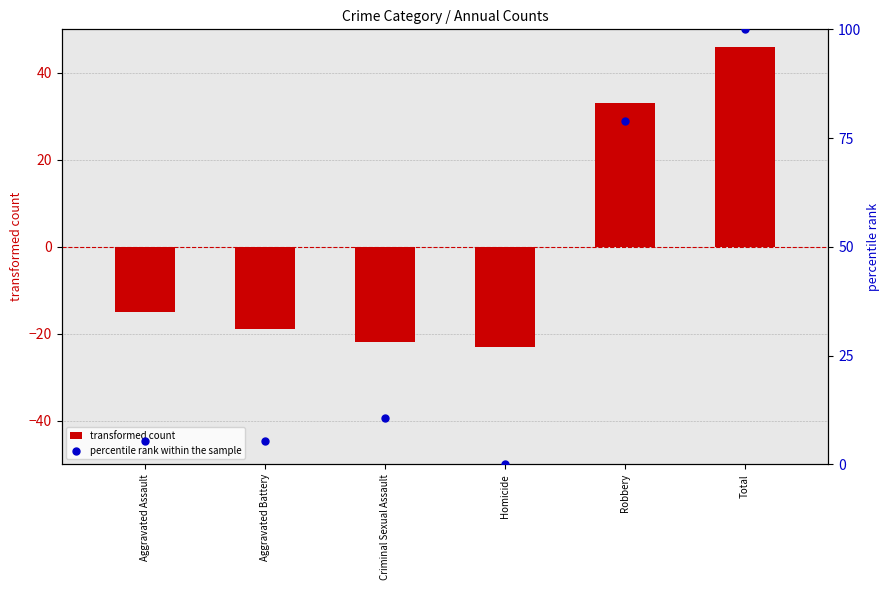

Is the value of transformed count at Criminal Sexual Assault greater than the value of percentile rank within the sample at Criminal Sexual Assault?

No